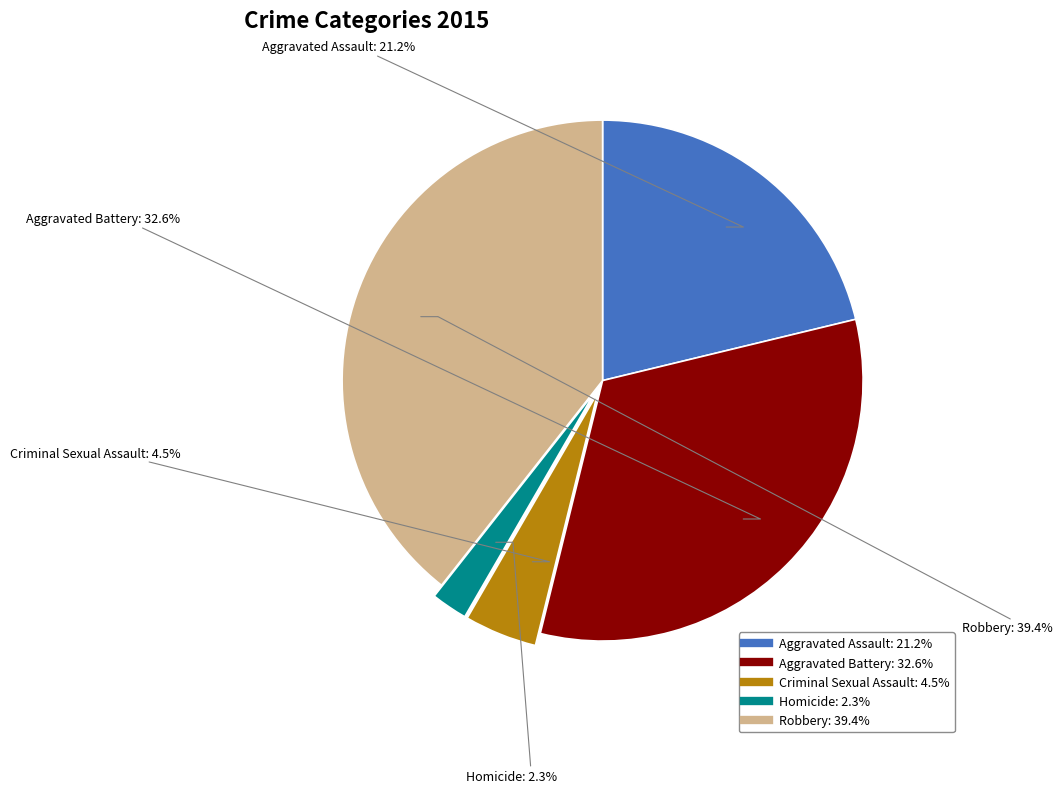

Is there a majority slice in this chart?

No